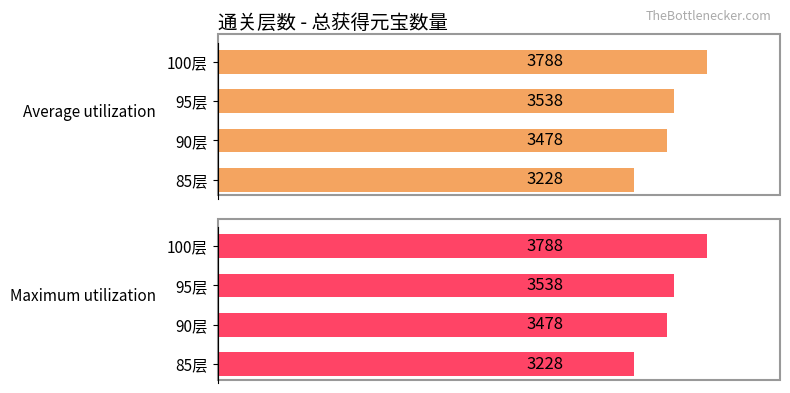

Reading left to right, what are all the values shown in this chart?

Average utilization: 3228	3478	3538	3788
Maximum utilization: 3228	3478	3538	3788